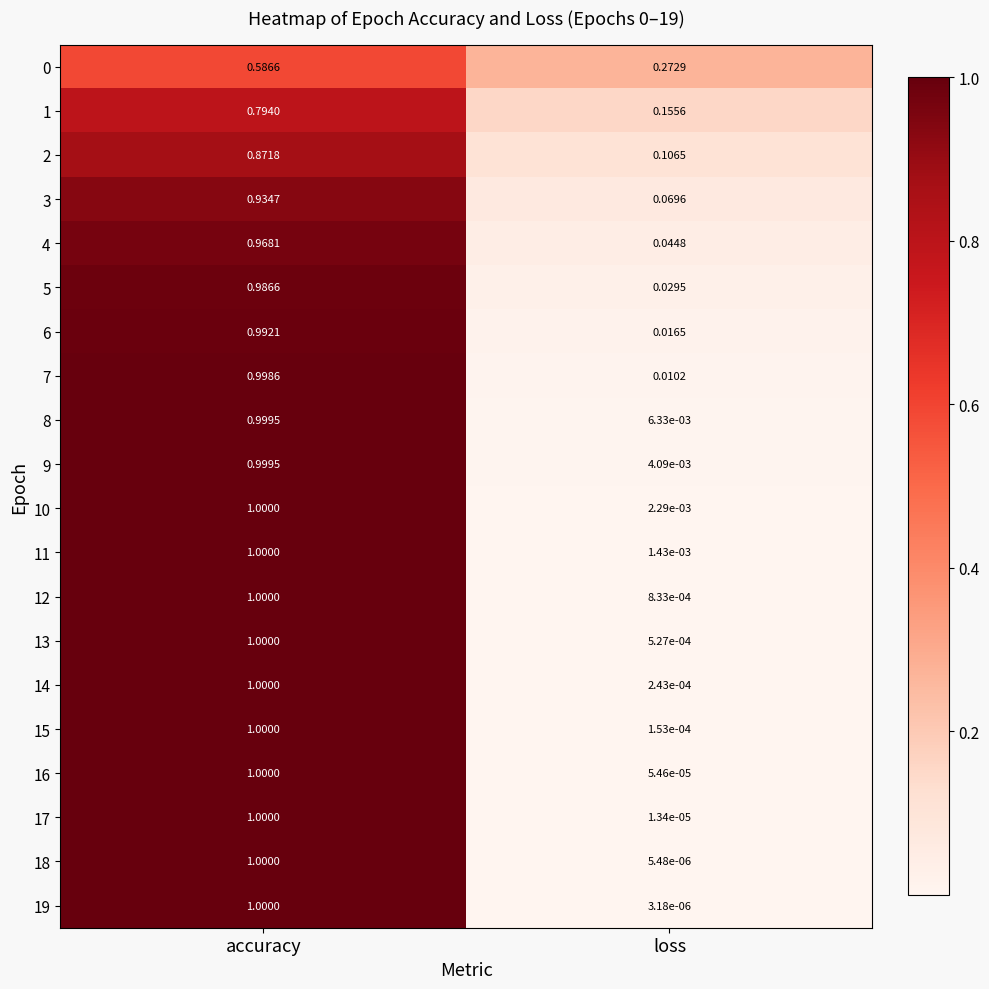

At which label does 7 reach its peak?

accuracy